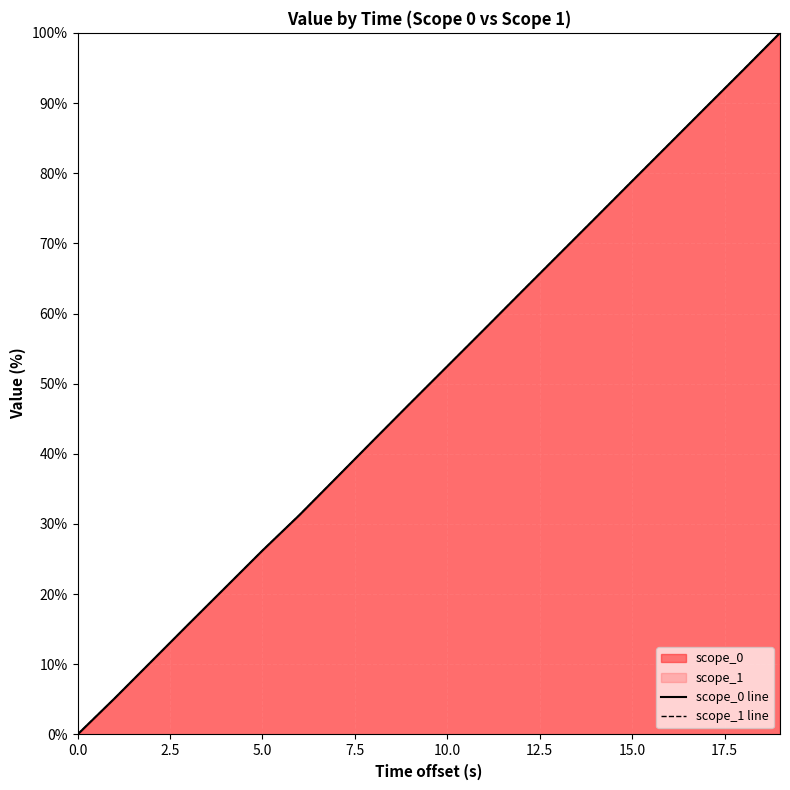

What is the highest value of the scope_0 line series?

100.0